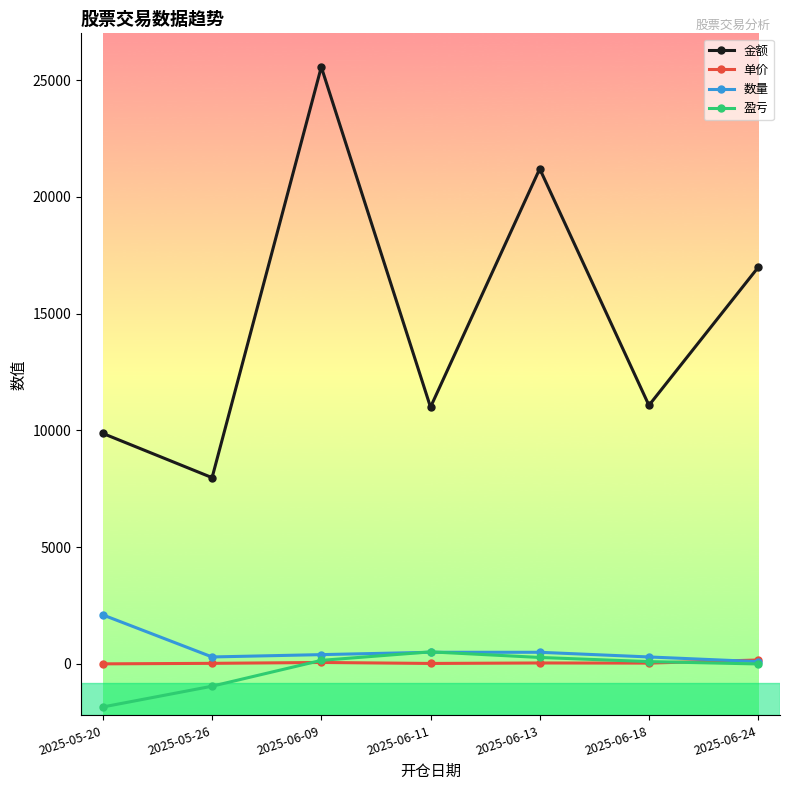

The value of 金额 at 2025-05-26 is 7977.0. True or false?

True